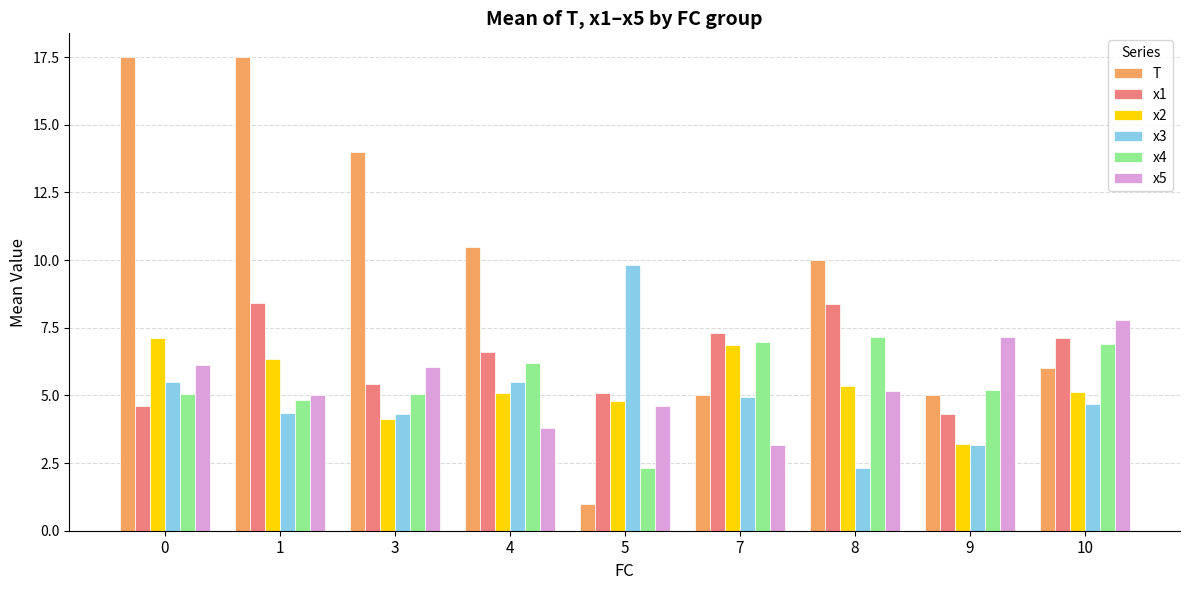

True or false: T has a value of 9.2 at 0.

False